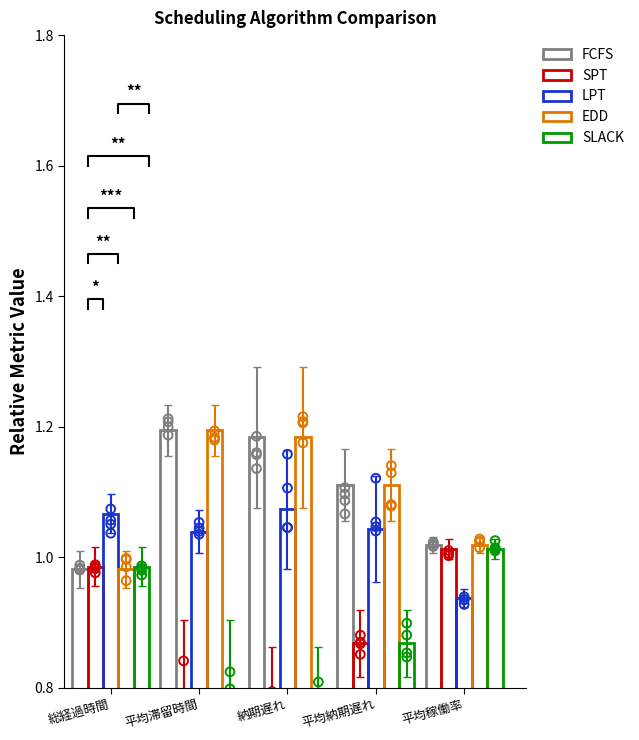

Which series has the largest total across all categories?

FCFS